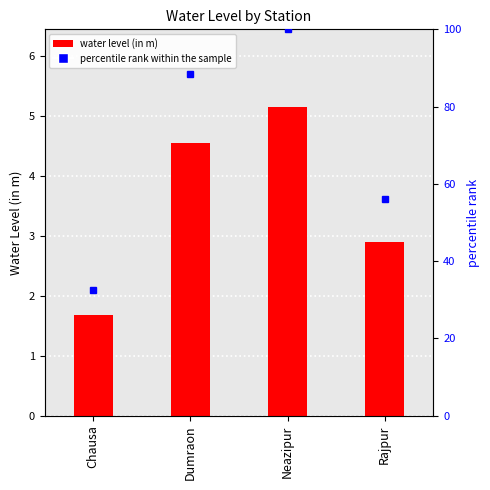

Is it true that the value at Neazipur is 3.3?

False